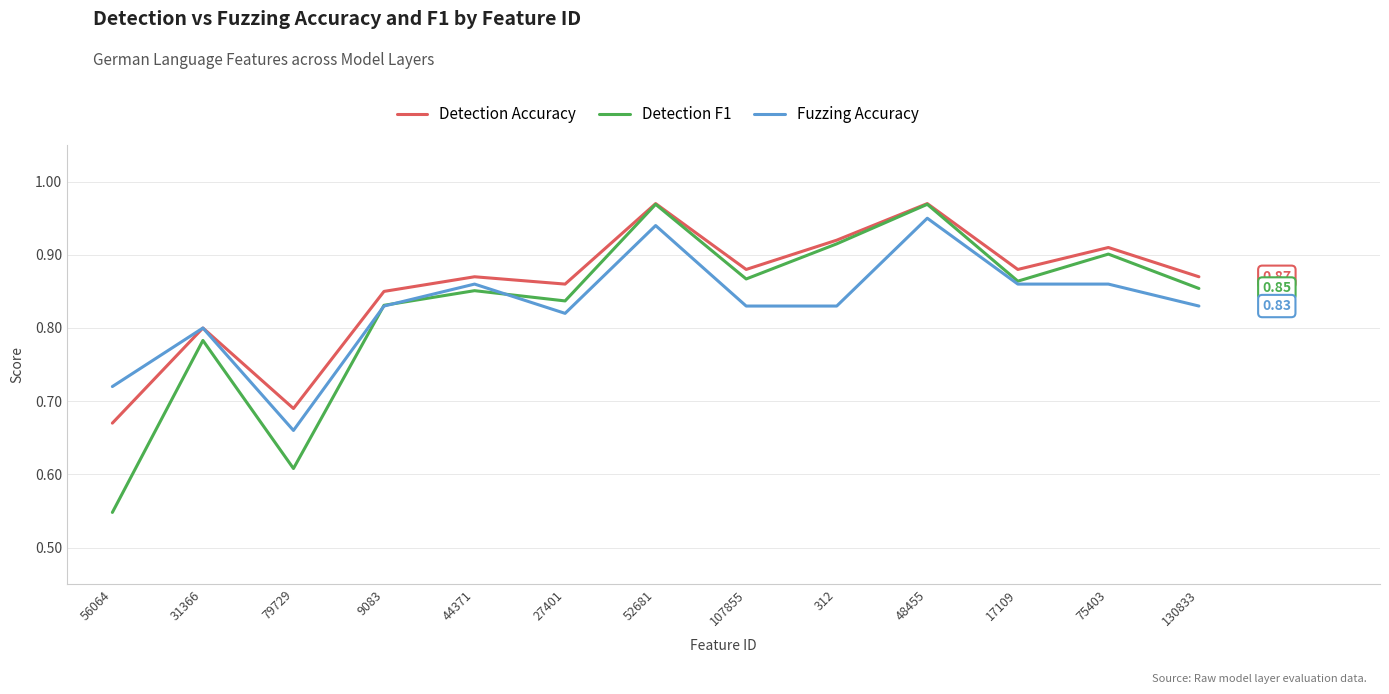

Does the chart display data point markers on the line(s)?

No